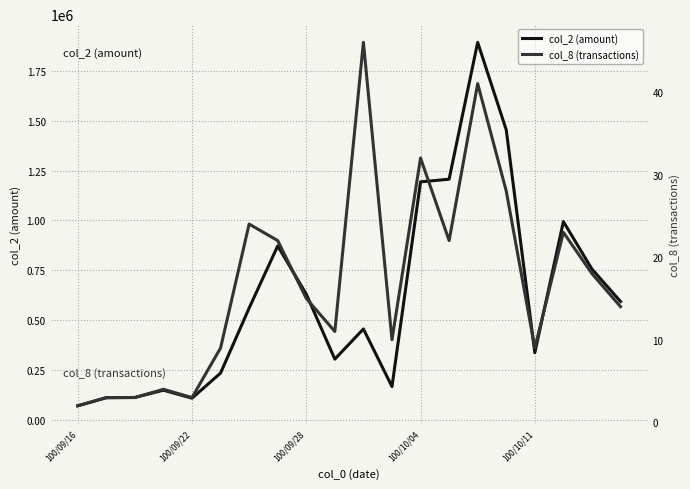

Rank the series by their maximum value, from highest to lowest.

col_2 (amount), col_8 (transactions)